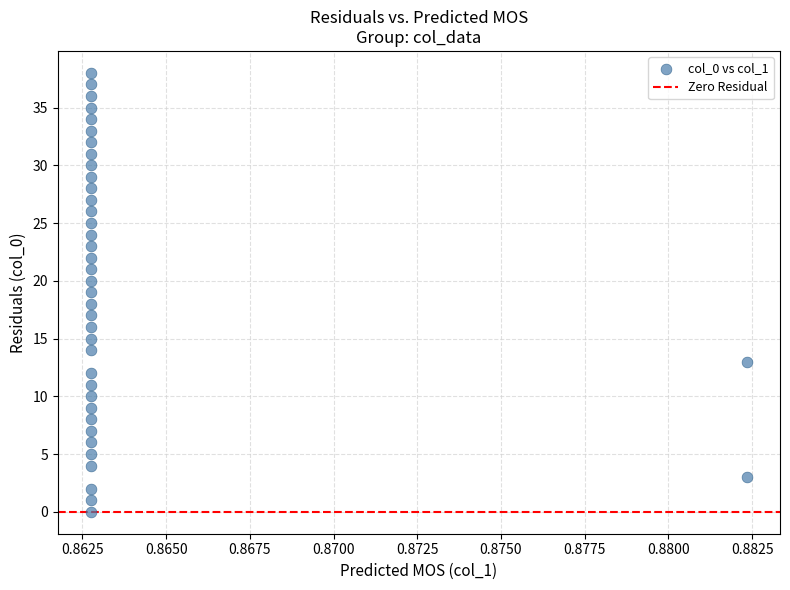

What is the range of Y values (max minus min)?

38